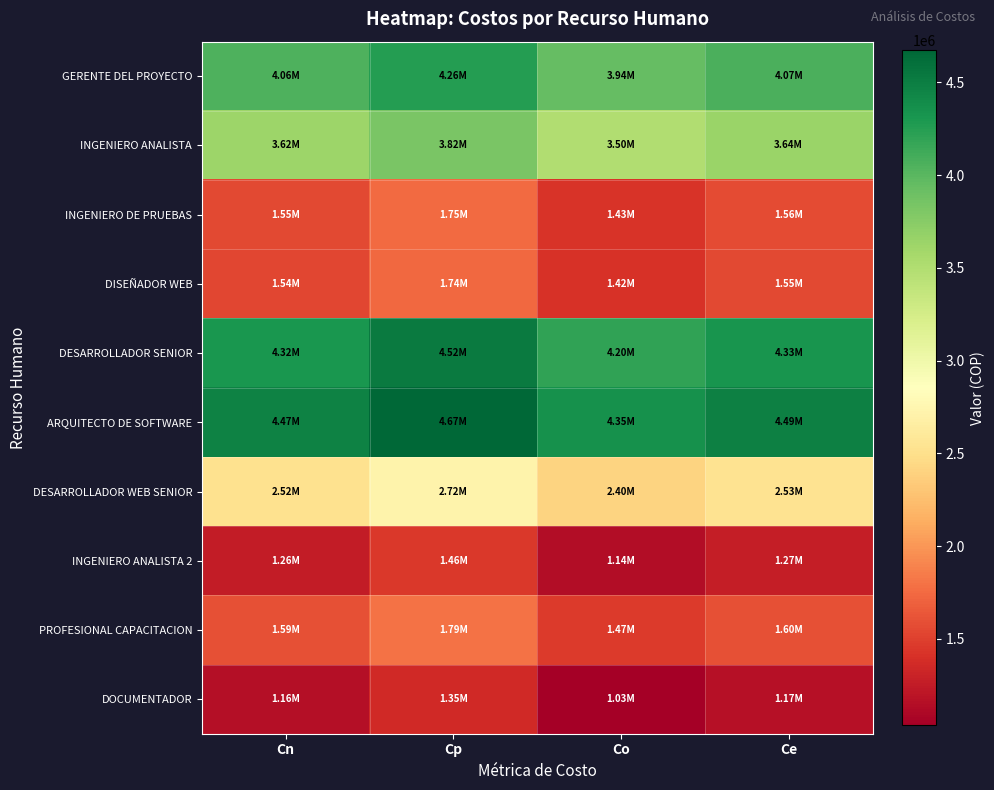

How many data points does each series have?

4